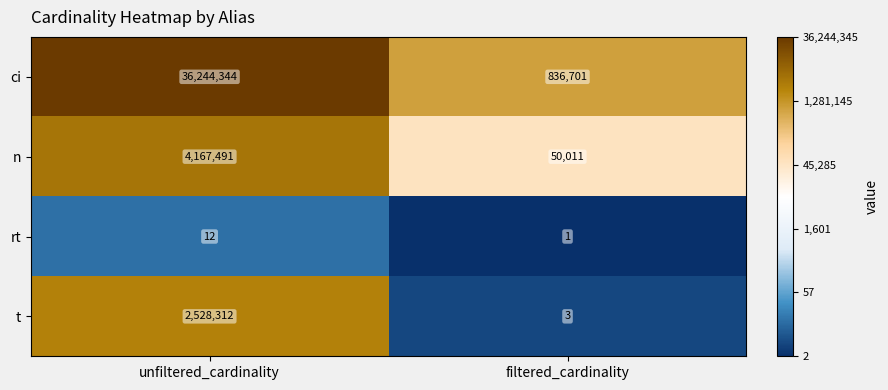

Is it true that n equals 4167491 at unfiltered_cardinality?

True